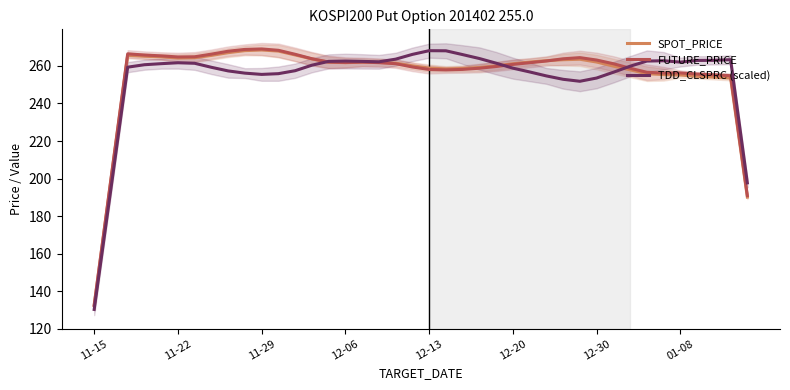

Which series ends up on top after the final intersection of FUTURE_PRICE and TDD_CLSPRC (scaled)?

TDD_CLSPRC (scaled)